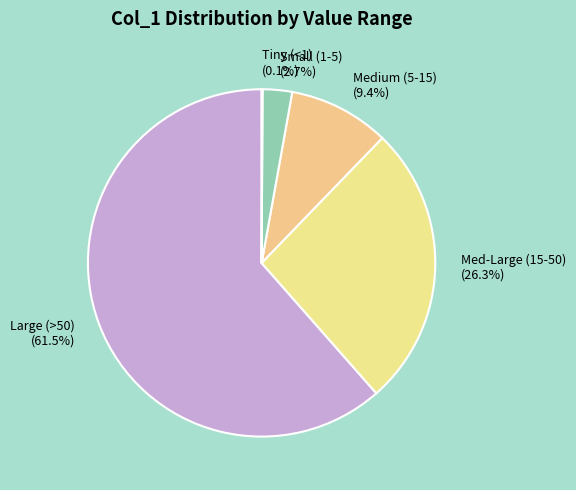

How much of the chart is everything except Small (1-5)?

97.3%